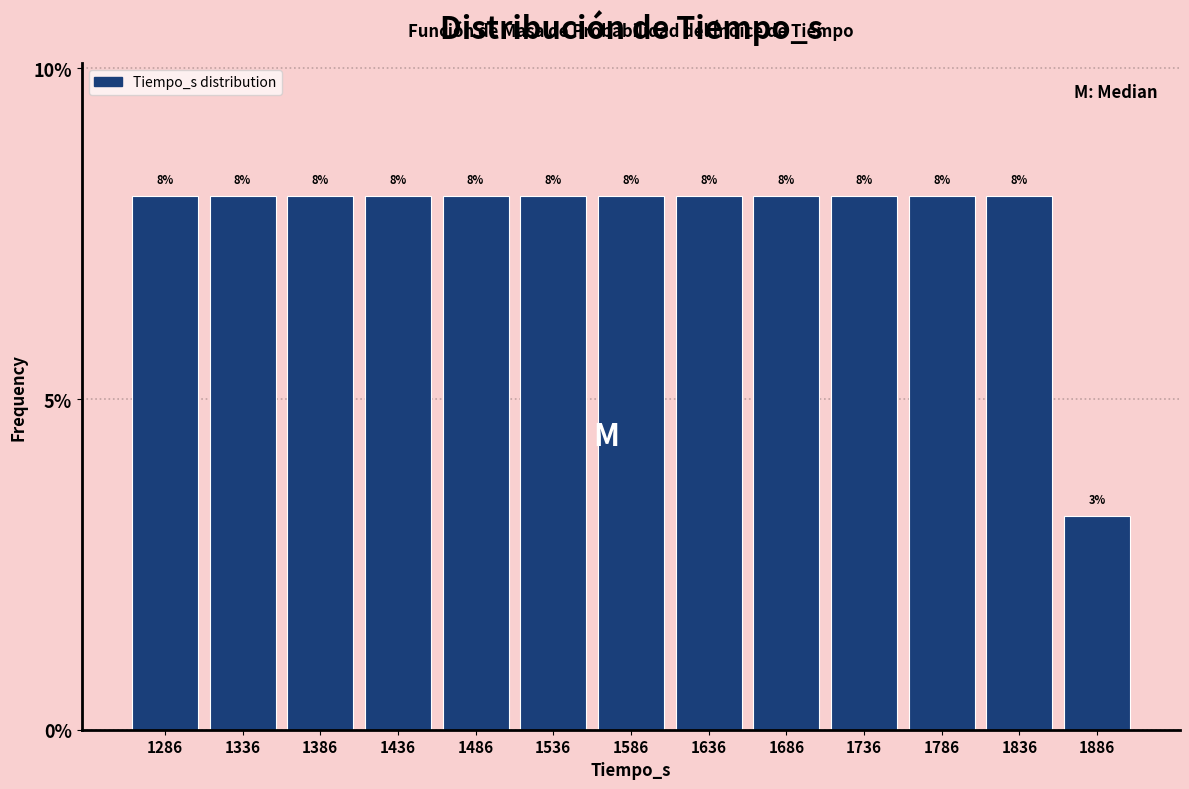

Does the chart contain any negative values?

No